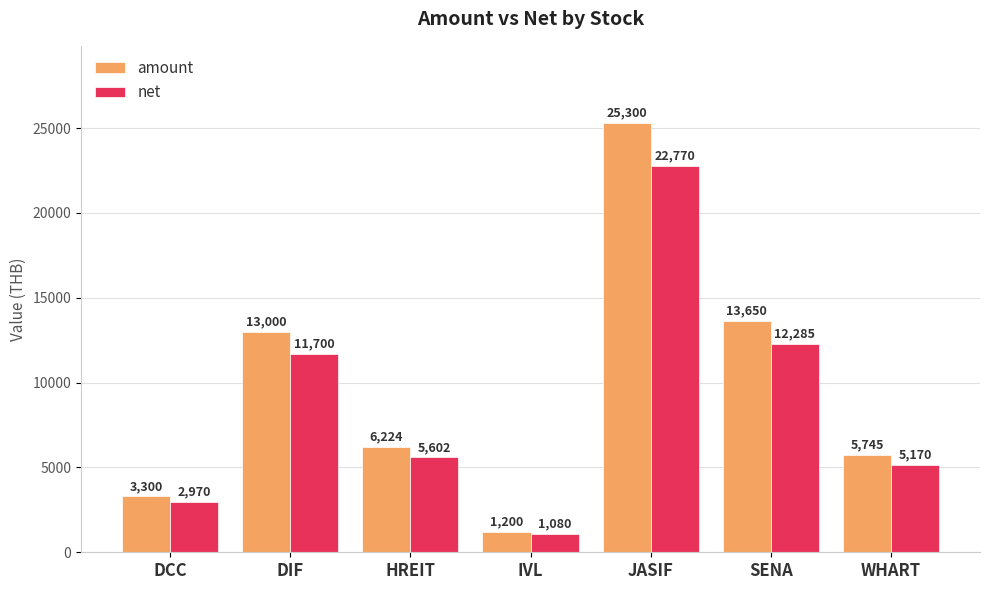

What is the value of the net bar at the 7th from the left?

5170.5